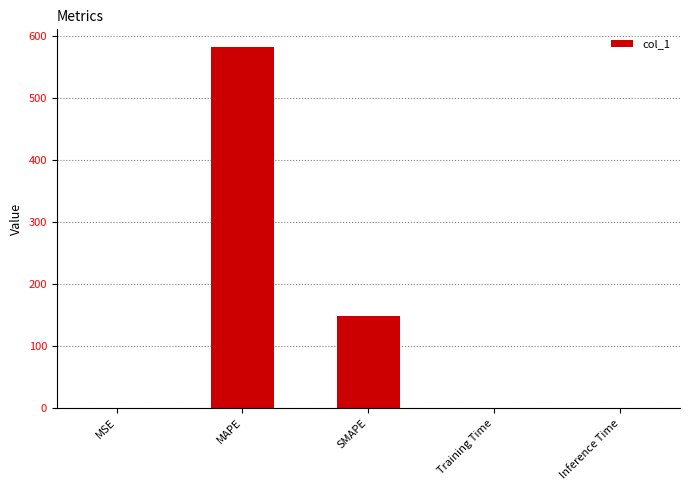

How many series are shown in this chart?

1